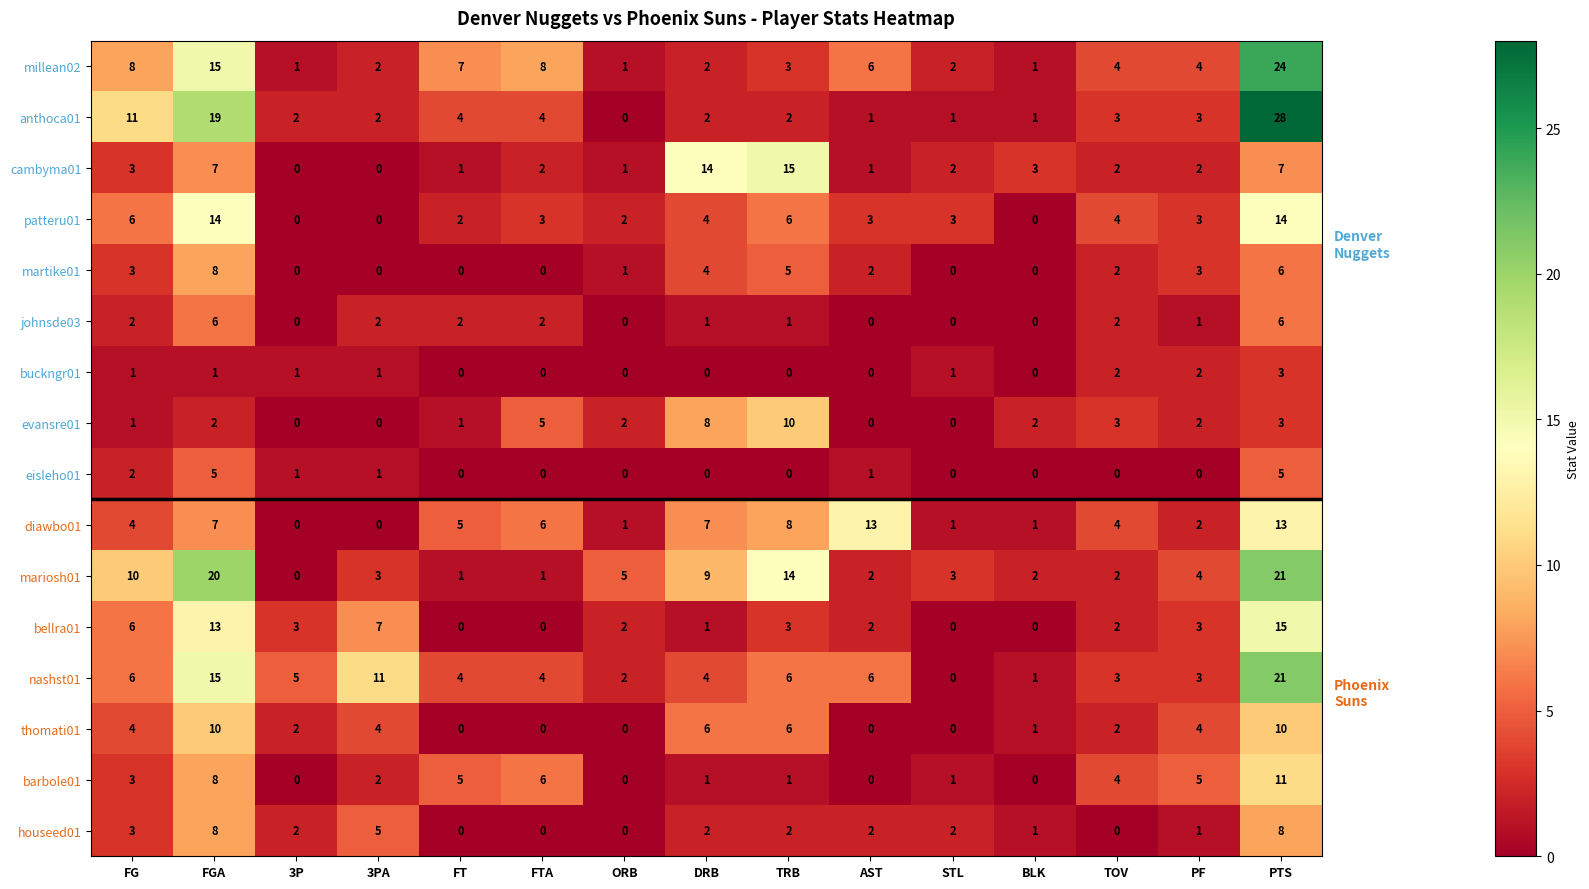

Is it true that martike01 equals 0 at ORB?

False